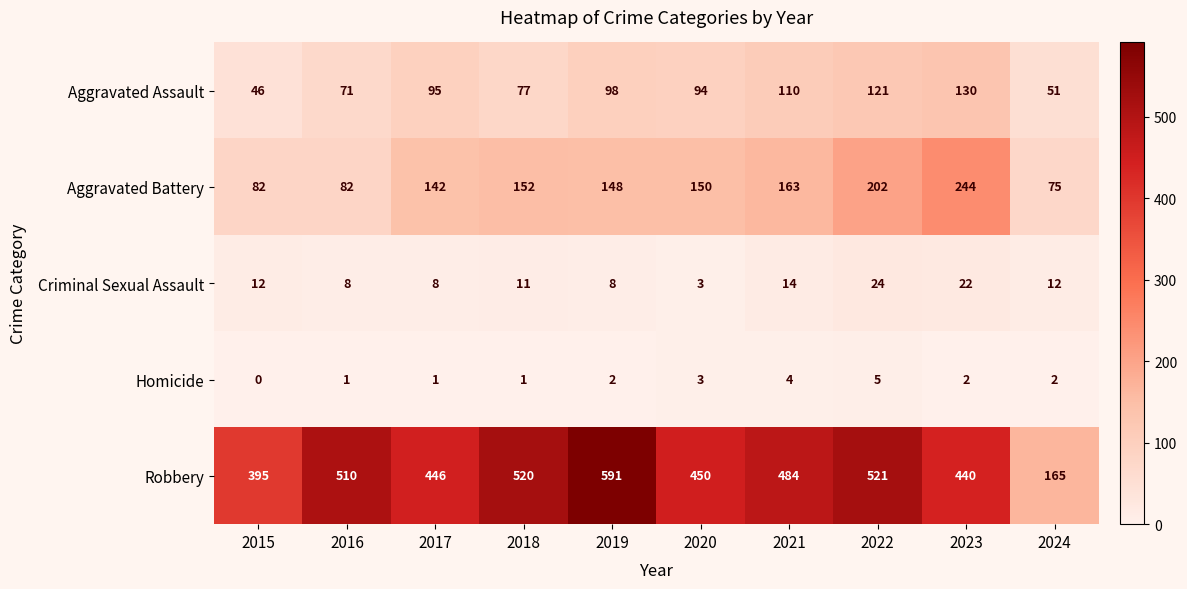

At which category is the sum across all series the highest?

2022